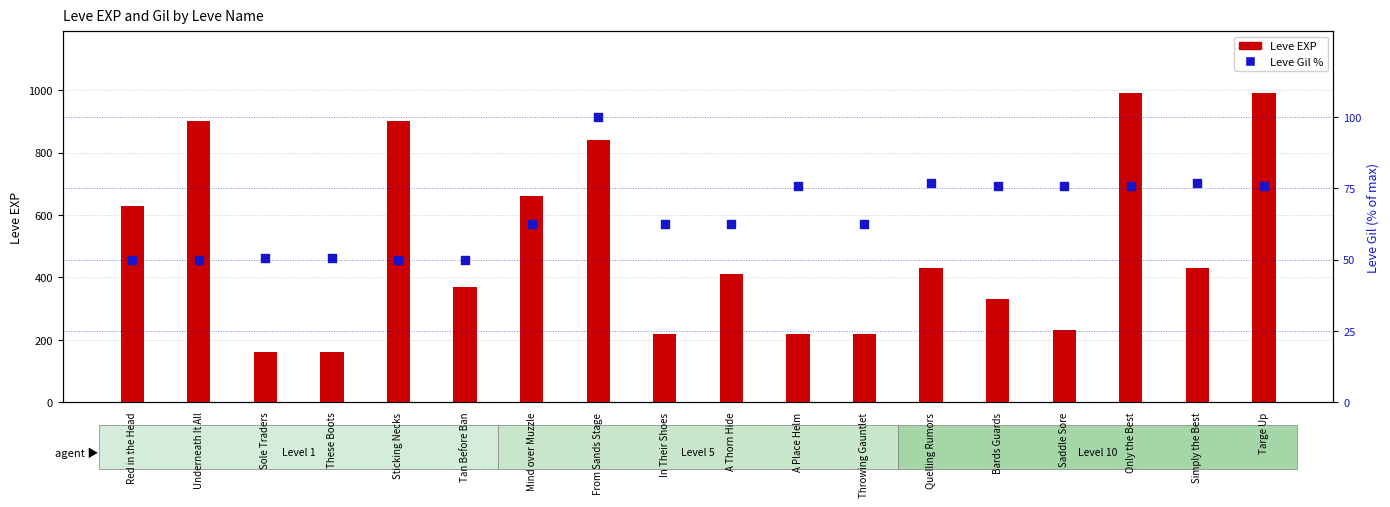

What are all the series names shown in the legend?

Leve EXP, Leve Gil %